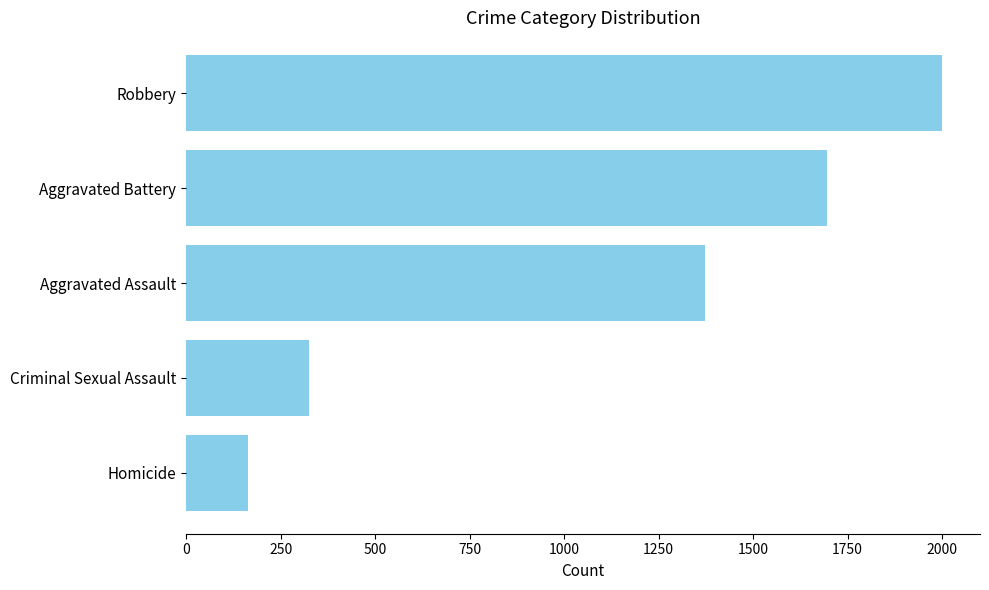

Approximately how many times larger is the value at Aggravated Assault compared to Aggravated Battery?

0.8